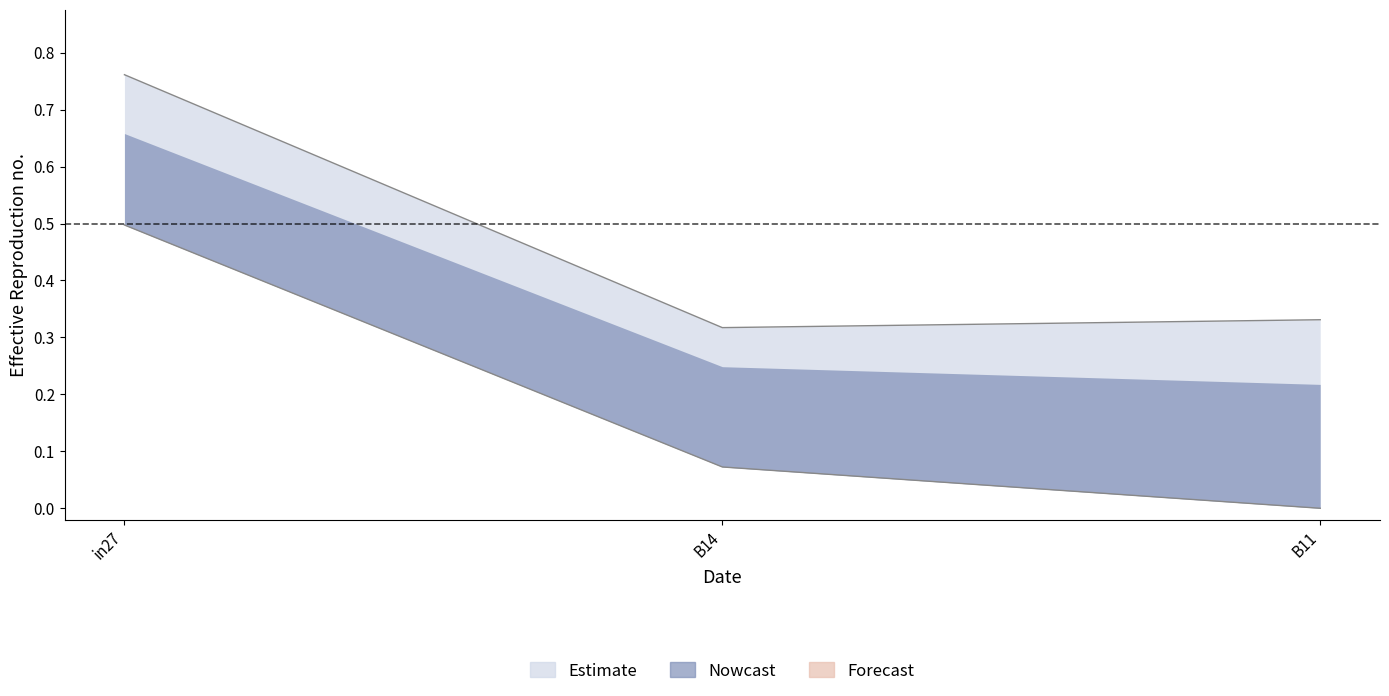

How many lines are shown in the chart?

2